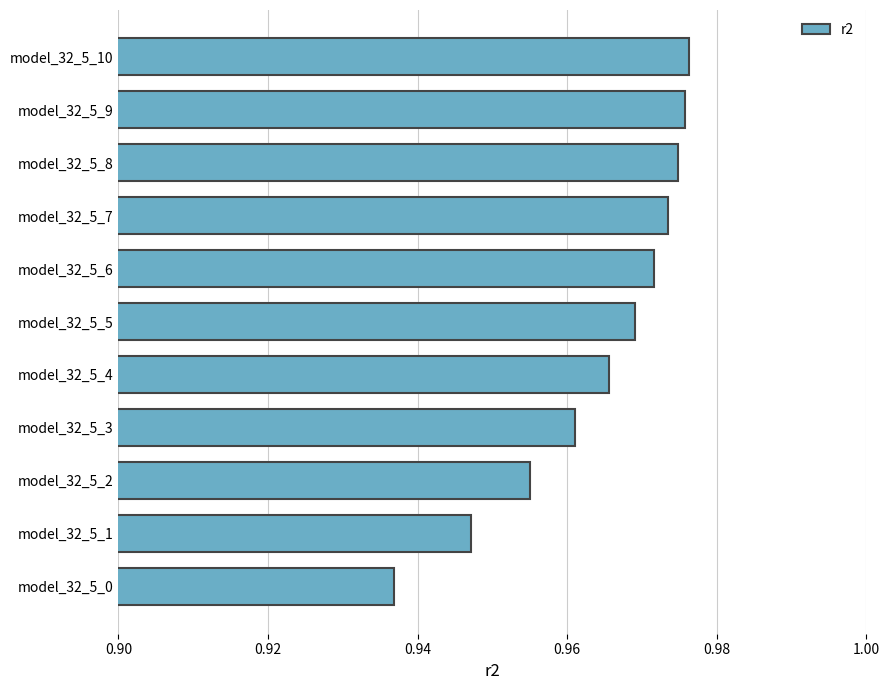

The value at model_32_5_8 is 1.7. True or false?

False